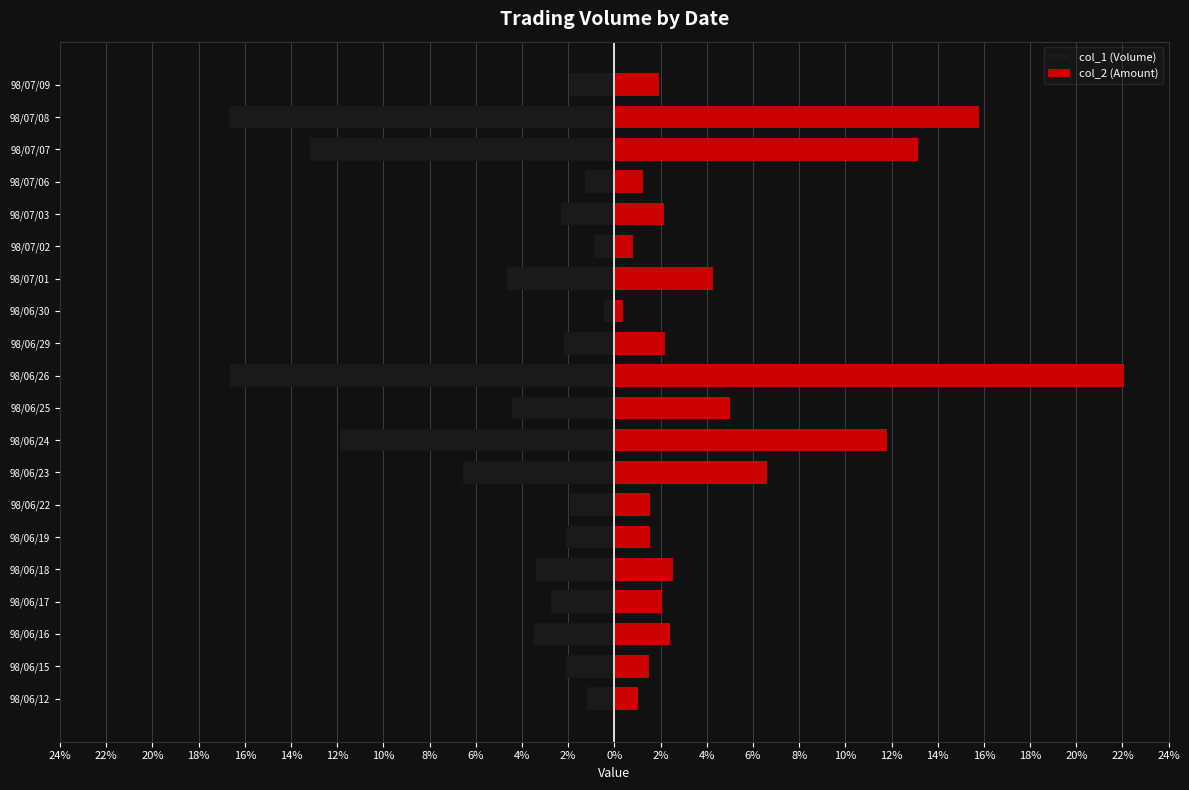

The value of col_1 (Volume) at 98/06/30 is -0.5. True or false?

True